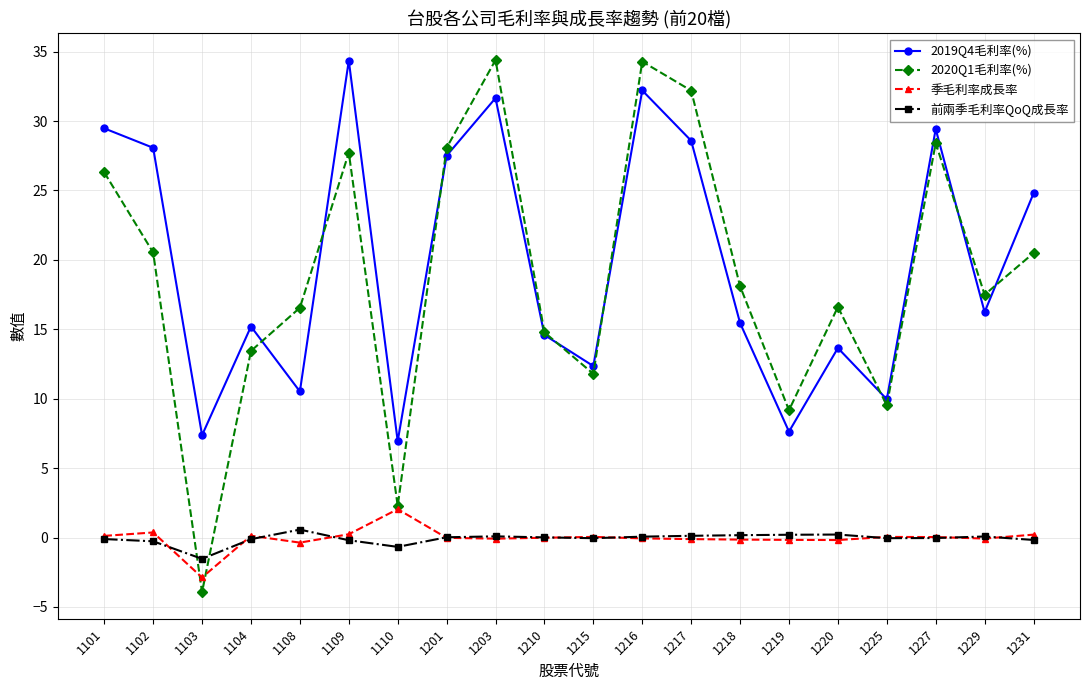

Which series has the largest total across all categories?

2019Q4毛利率(%)